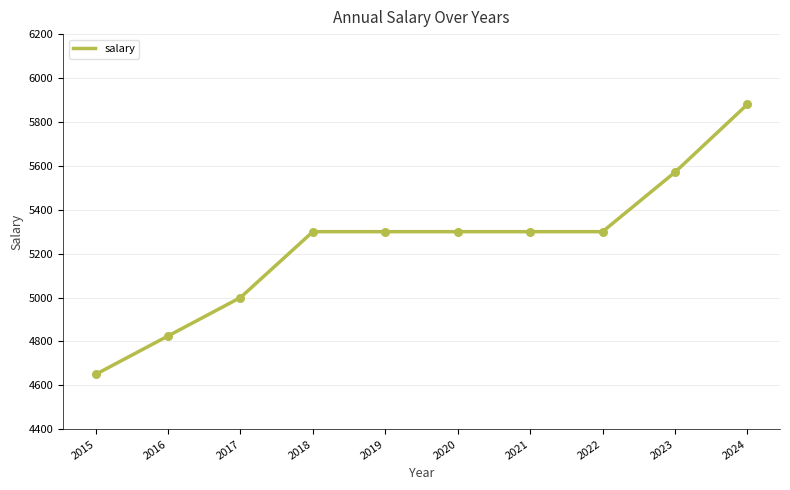

What is the change in value from 2015 to 2024?

+1230